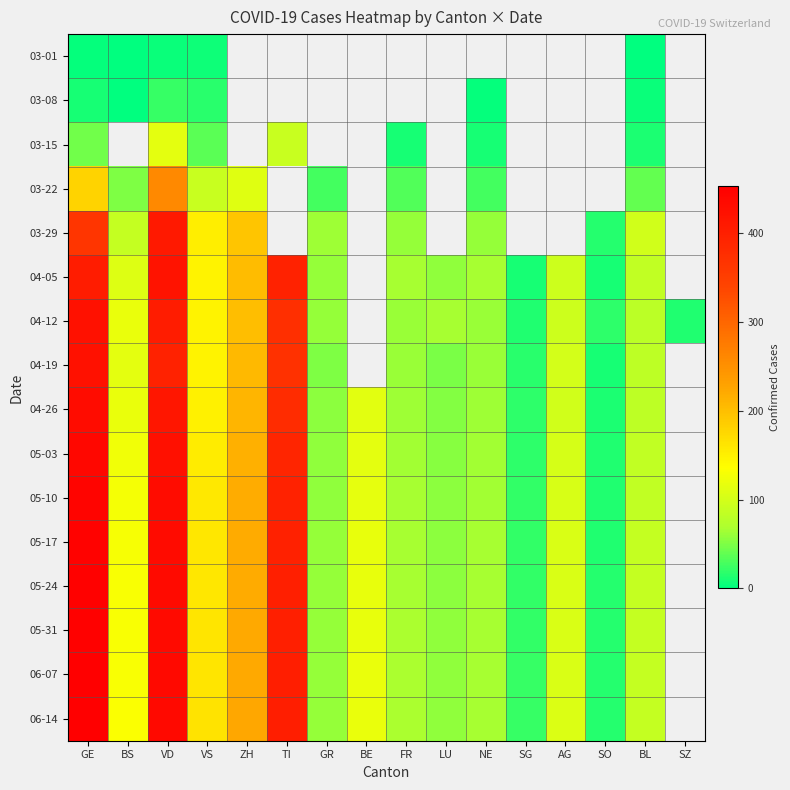

What is the minimum value shown in the chart?

1.0